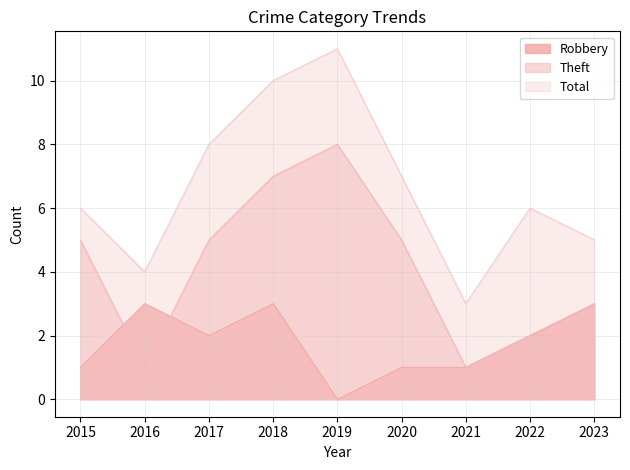

Is it true that Robbery equals 1 at 2019?

False